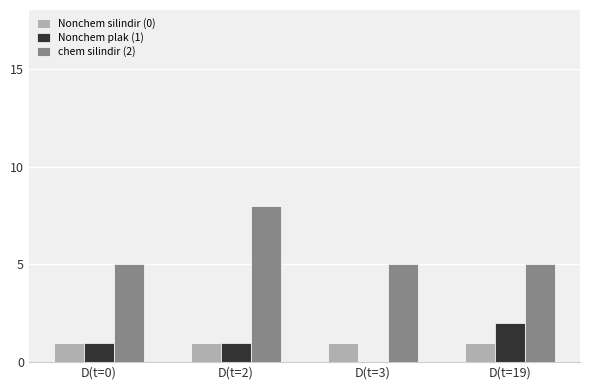

Which category has the highest value across all series?

D(t=2)